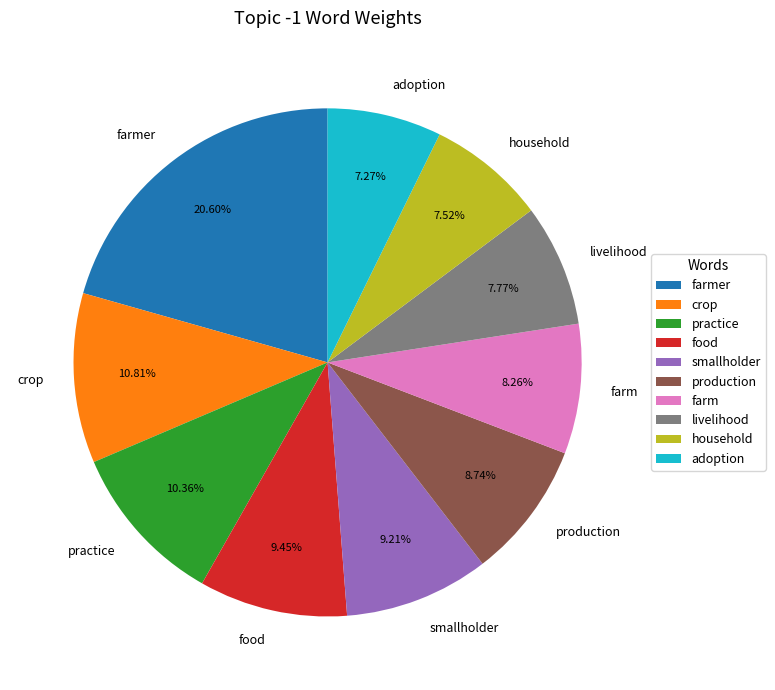

Which category has the biggest portion of the pie?

farmer